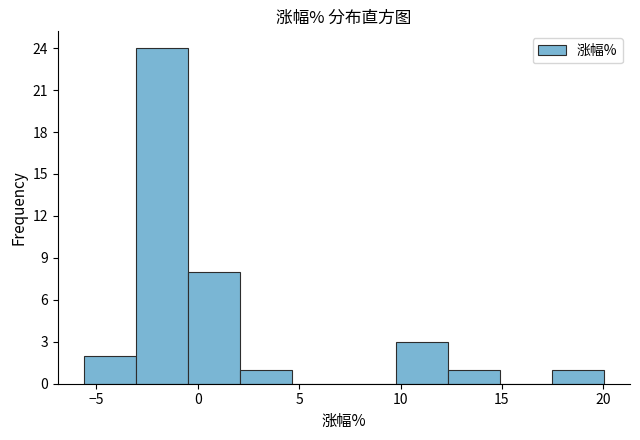

How tall is the bar that spans 10.0 to 12.5 on the x-axis? Neither the bar edges nor the heights are printed on the chart, so give them approximately, as read against the axes.

3